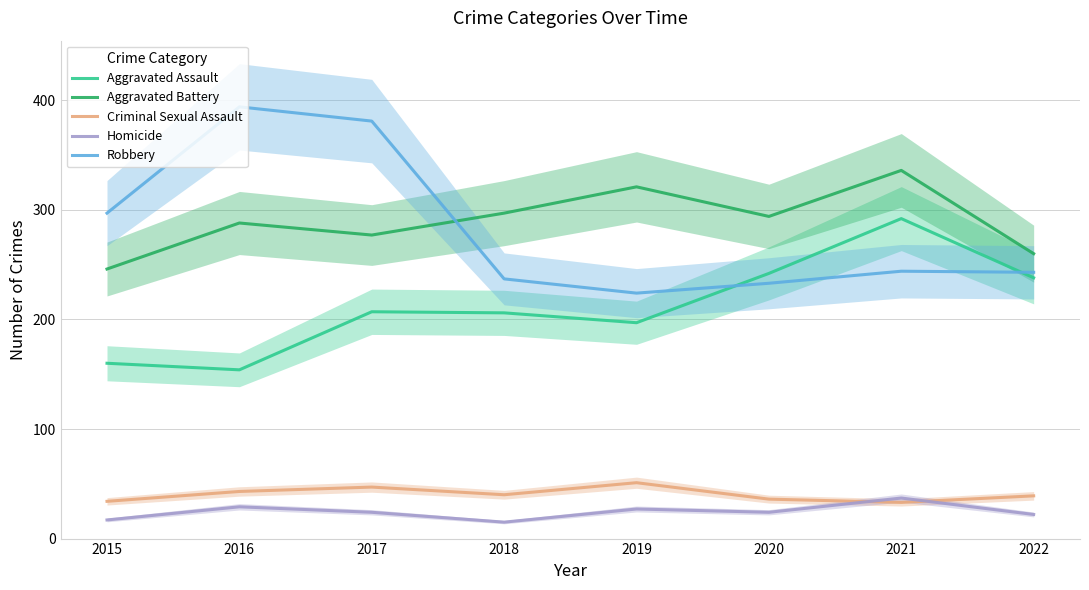

What is the lowest value of the Criminal Sexual Assault series?

33